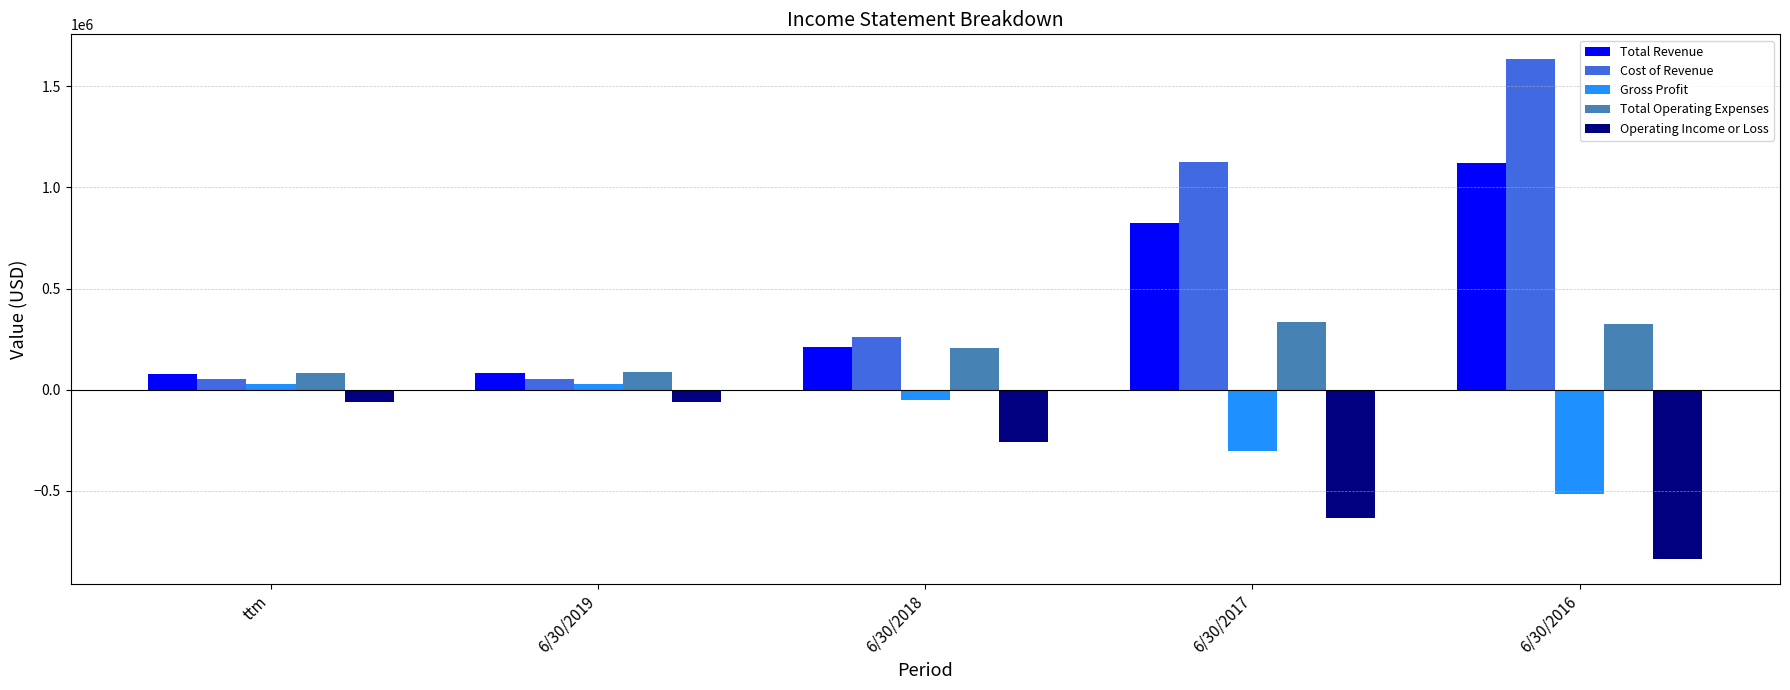

What is the spread (max minus min) of values at 6/30/2016?

2469651